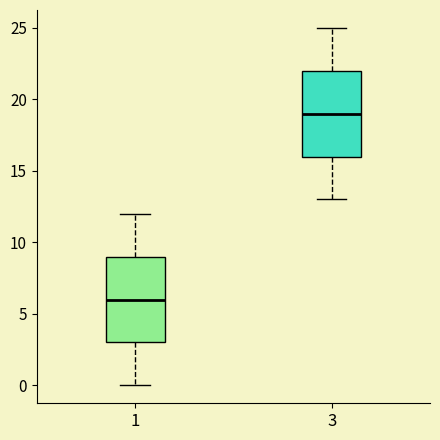

Where is the upper edge of the box at x = 1 on the y-axis? The values are not printed on the chart, so give them approximately, as read against the axis.

9